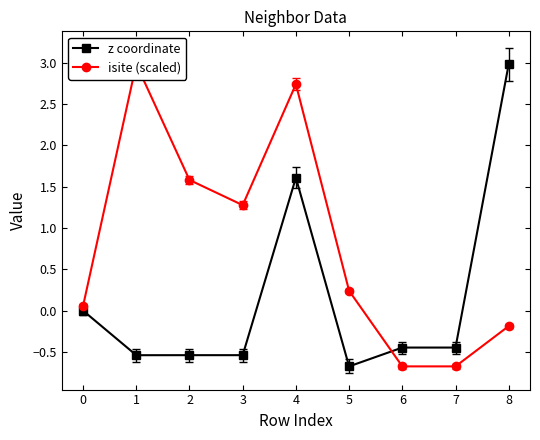

The value of z coordinate at 6 is -0.6. True or false?

False